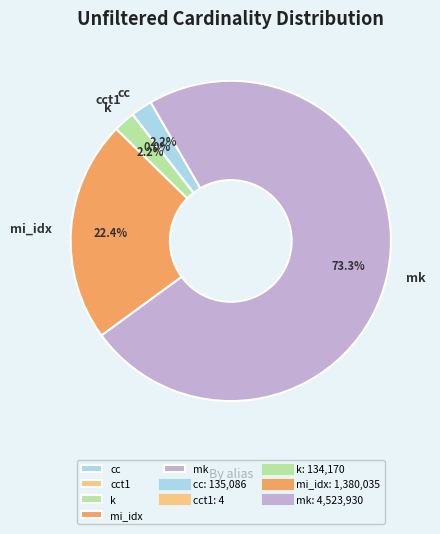

What is the largest slice in the pie chart?

mk